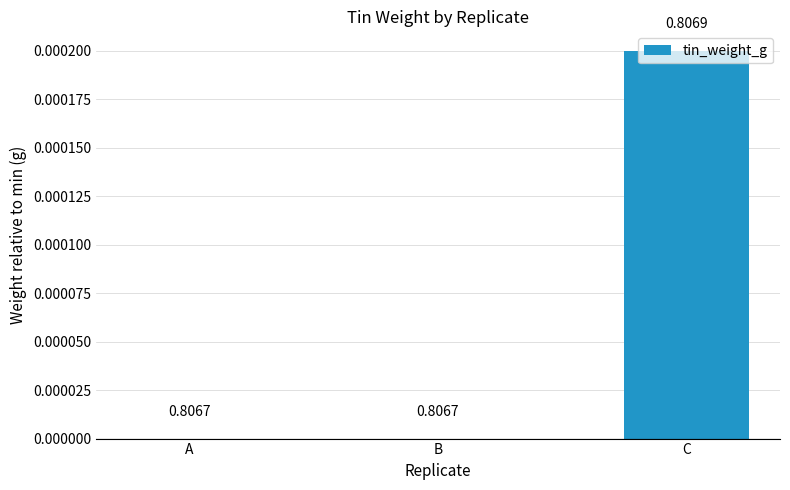

Are the bars horizontal?

No